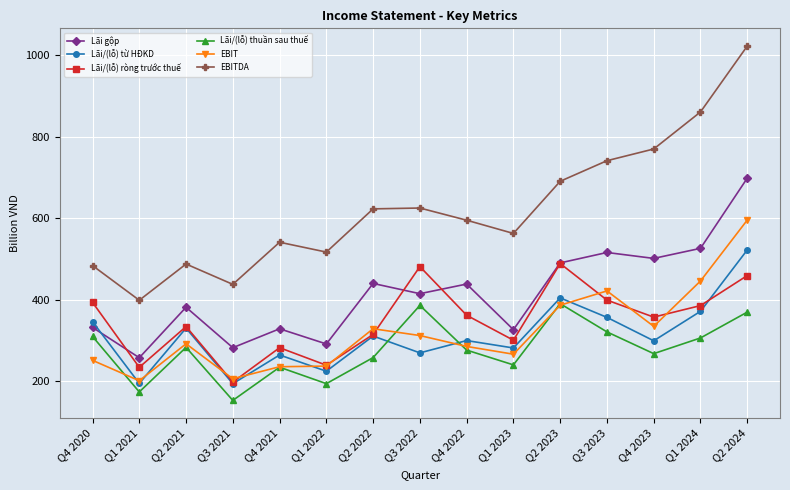

What value does the EBIT series have at Q4 2020?

251.3